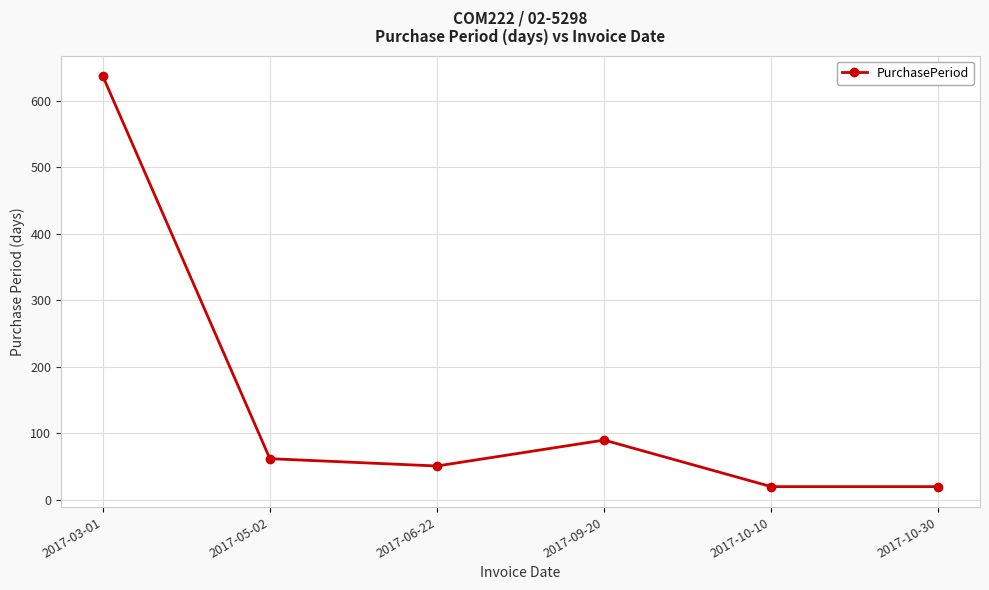

The value at 2017-09-20 is 90. True or false?

True